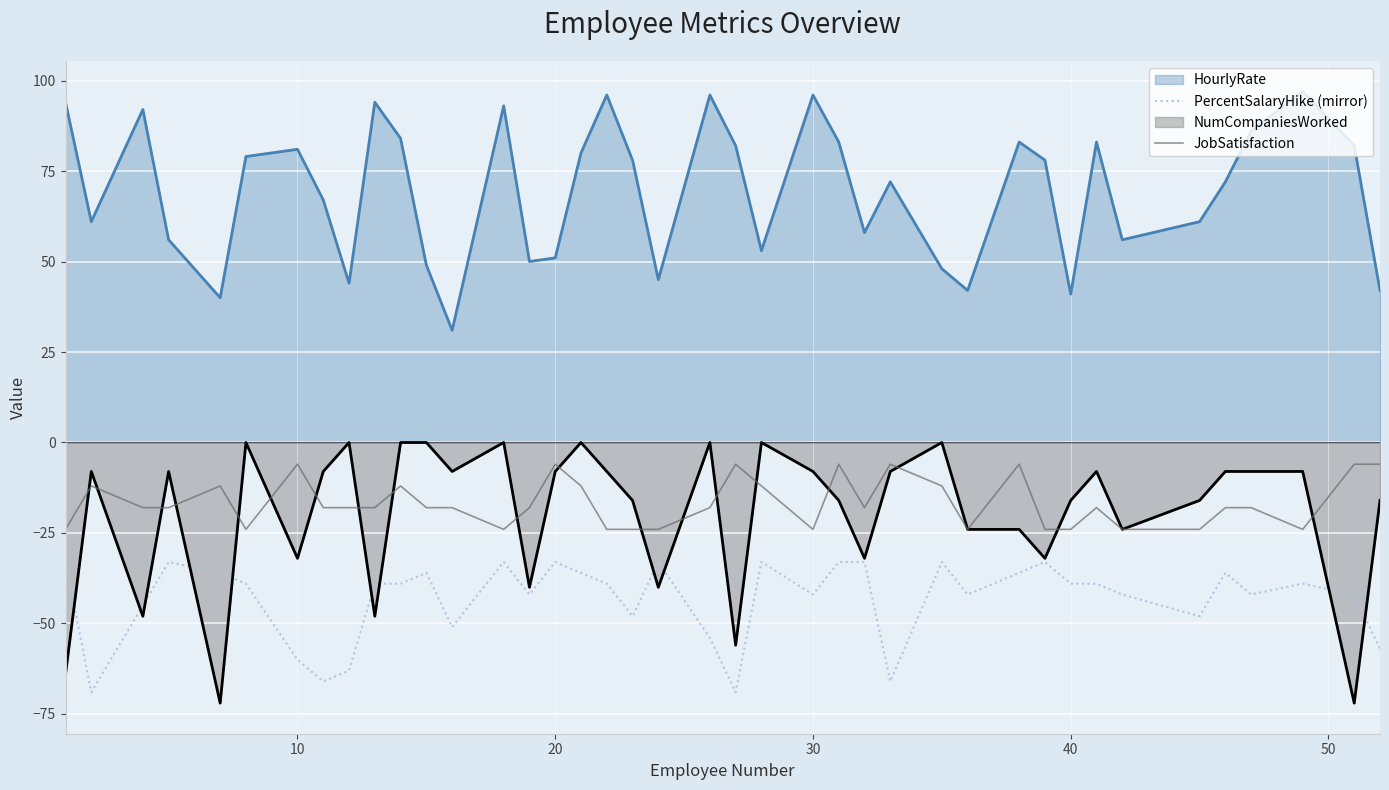

How many lines are shown in the chart?

4